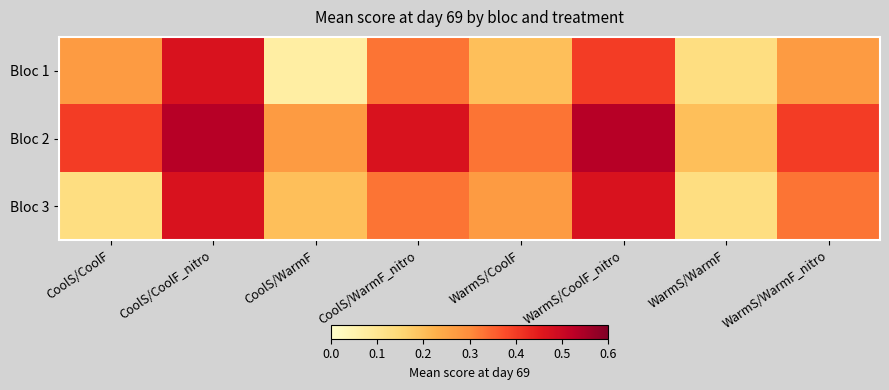

Reading left to right, list all the values displayed in this chart.

Bloc 1: CoolS/CoolF=0.3	CoolS/CoolF_nitro=0.5	CoolS/WarmF=0.1	CoolS/WarmF_nitro=0.3	WarmS/CoolF=0.2	WarmS/CoolF_nitro=0.4	WarmS/WarmF=0.1	WarmS/WarmF_nitro=0.3
Bloc 2: CoolS/CoolF=0.4	CoolS/CoolF_nitro=0.5	CoolS/WarmF=0.3	CoolS/WarmF_nitro=0.5	WarmS/CoolF=0.3	WarmS/CoolF_nitro=0.5	WarmS/WarmF=0.2	WarmS/WarmF_nitro=0.4
Bloc 3: CoolS/CoolF=0.1	CoolS/CoolF_nitro=0.5	CoolS/WarmF=0.2	CoolS/WarmF_nitro=0.3	WarmS/CoolF=0.3	WarmS/CoolF_nitro=0.5	WarmS/WarmF=0.1	WarmS/WarmF_nitro=0.3